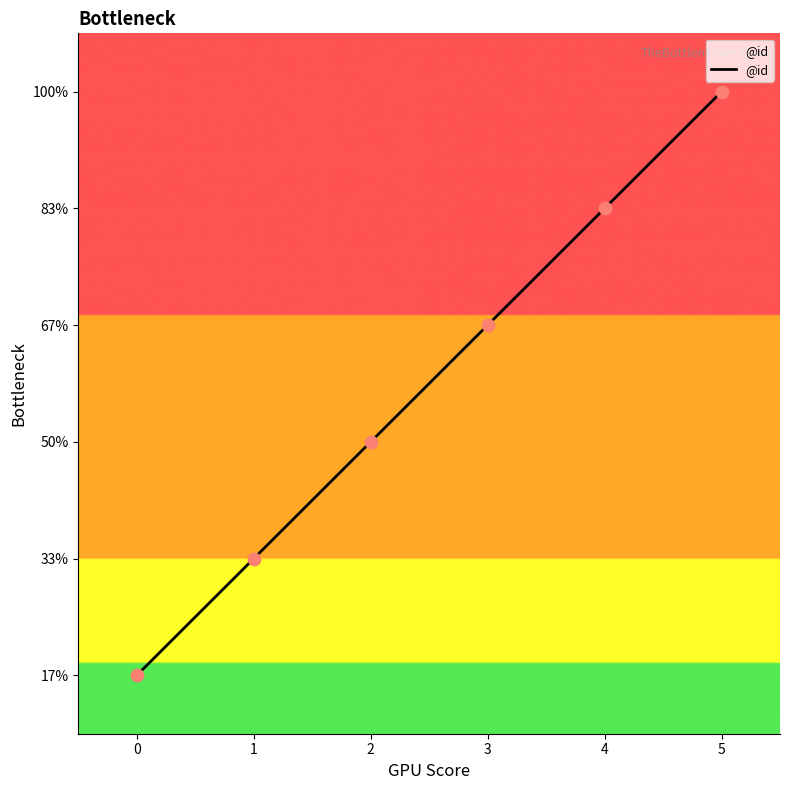

Which has a higher value, 1 or 4?

4